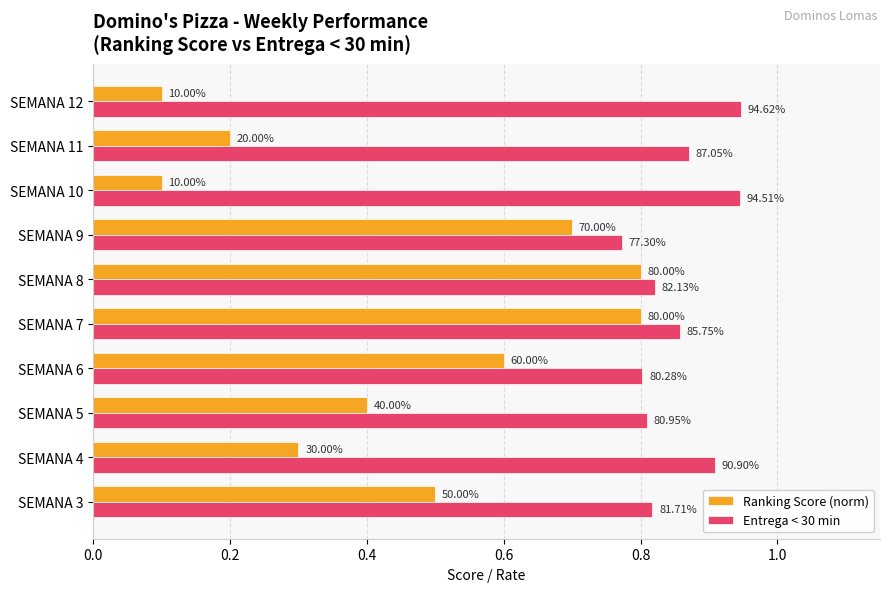

What is the sum of all Ranking Score (norm) values?

4.5